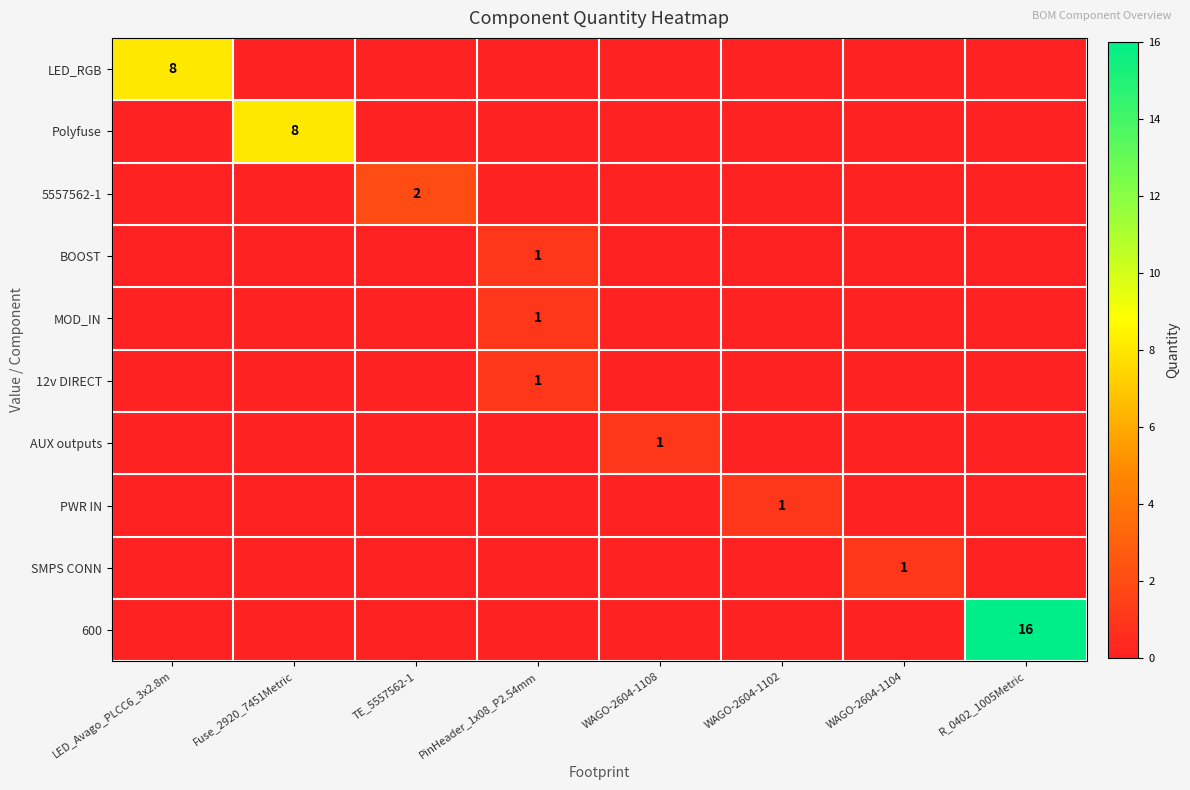

True or false: BOOST has a value of 1 at PinHeader_1x08_P2.54mm.

True